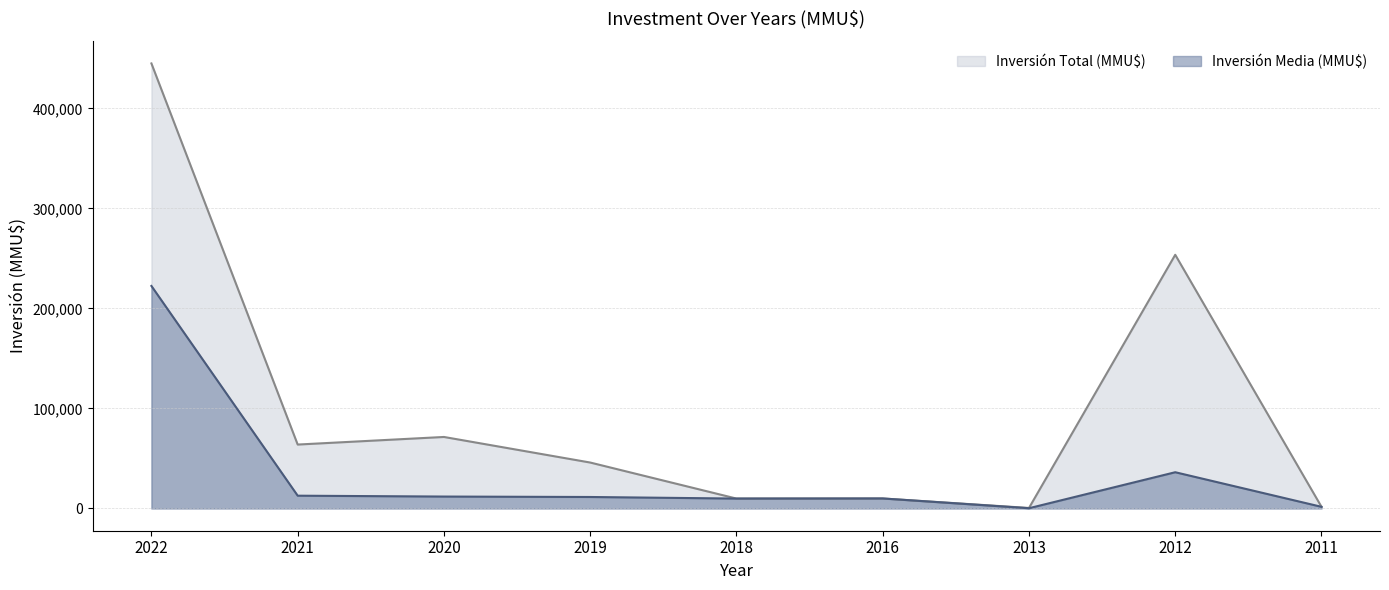

Rank the series by their maximum value, from lowest to highest.

Inversión Media (MMU$), Inversión Total (MMU$)